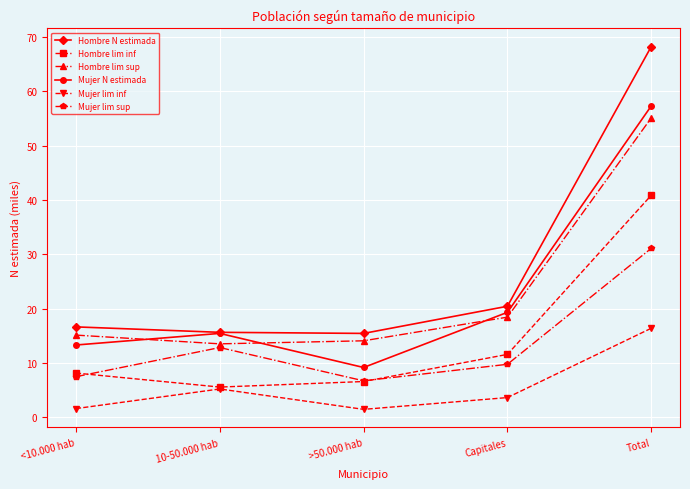

The value of Mujer lim inf at Total is 16.4. True or false?

True